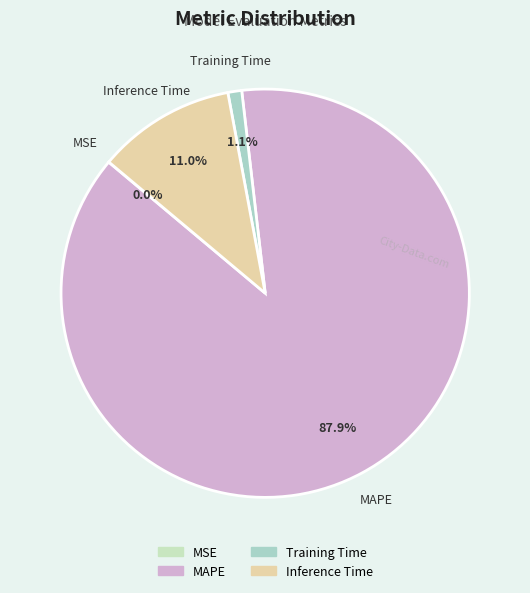

How much of the chart is everything except Training Time?

98.9%